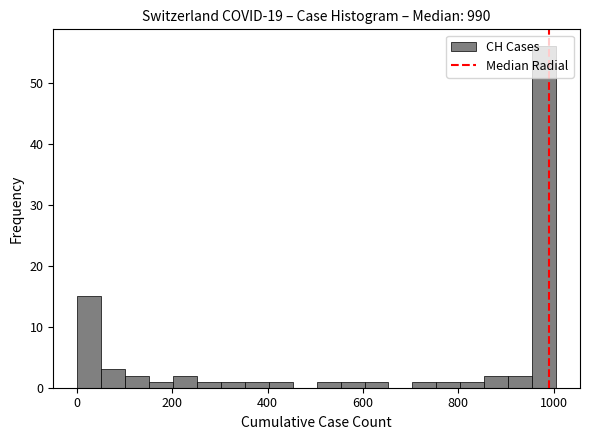

Read against the x-axis, roughly where is the centre of the tallest bar?

980